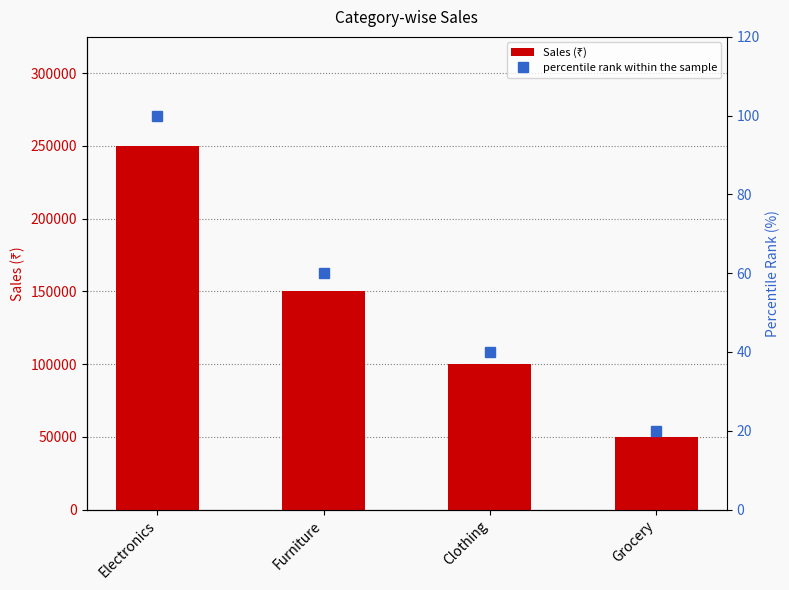

What is the sum of the percentile rank within the sample values at Grocery and Electronics?

120